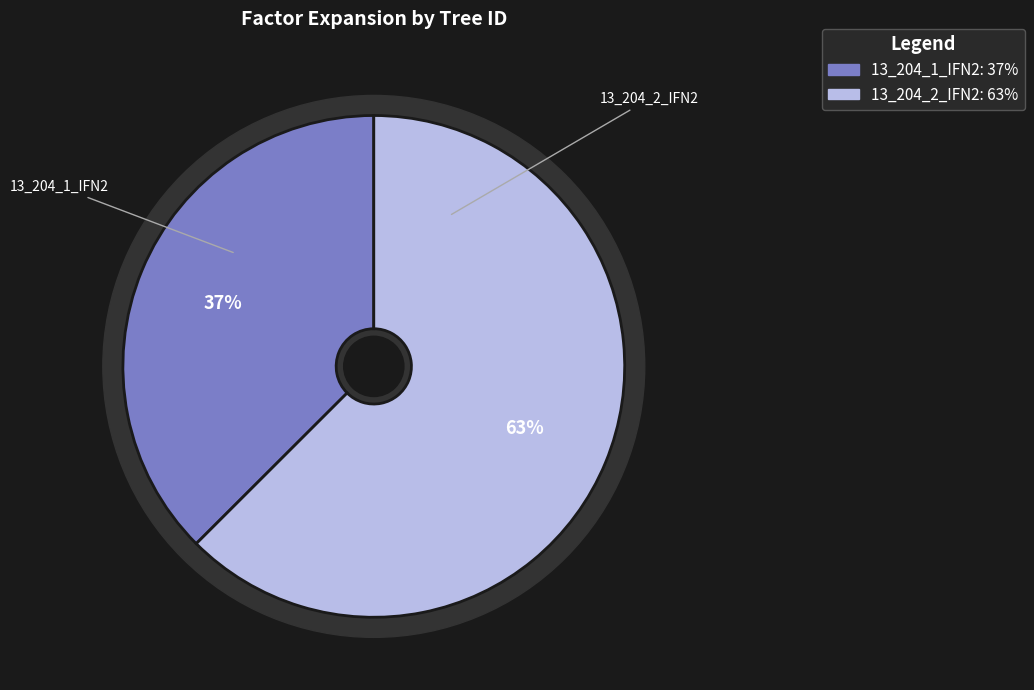

Which category has the smallest portion of the pie?

13_204_1_IFN2